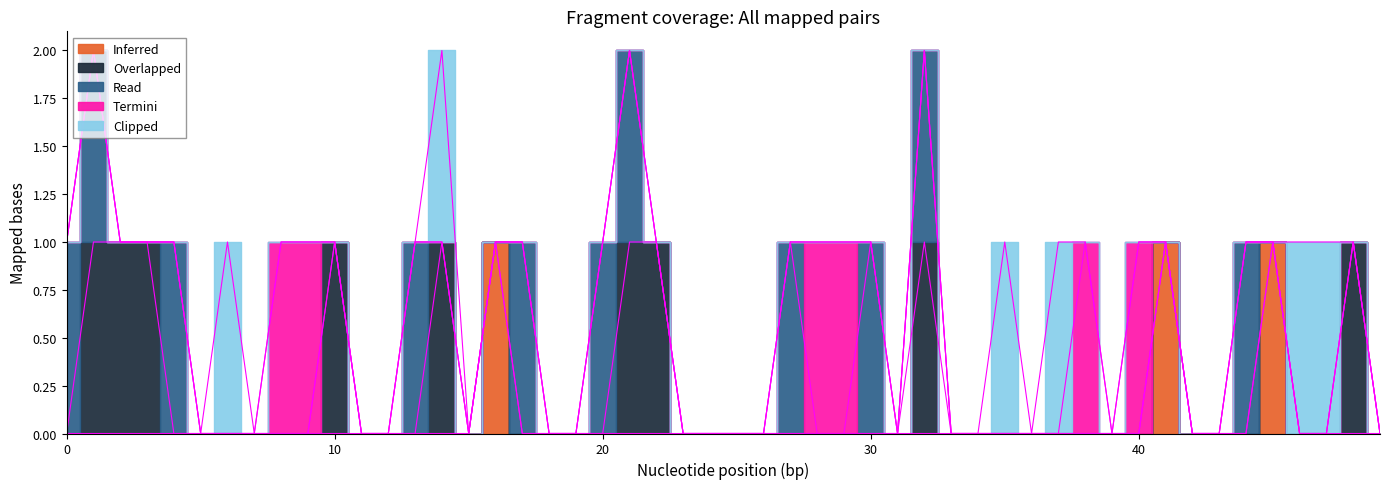

At 12, list the series in order from largest to smallest.

Overlapped, Inferred, Read, Termini, Clipped